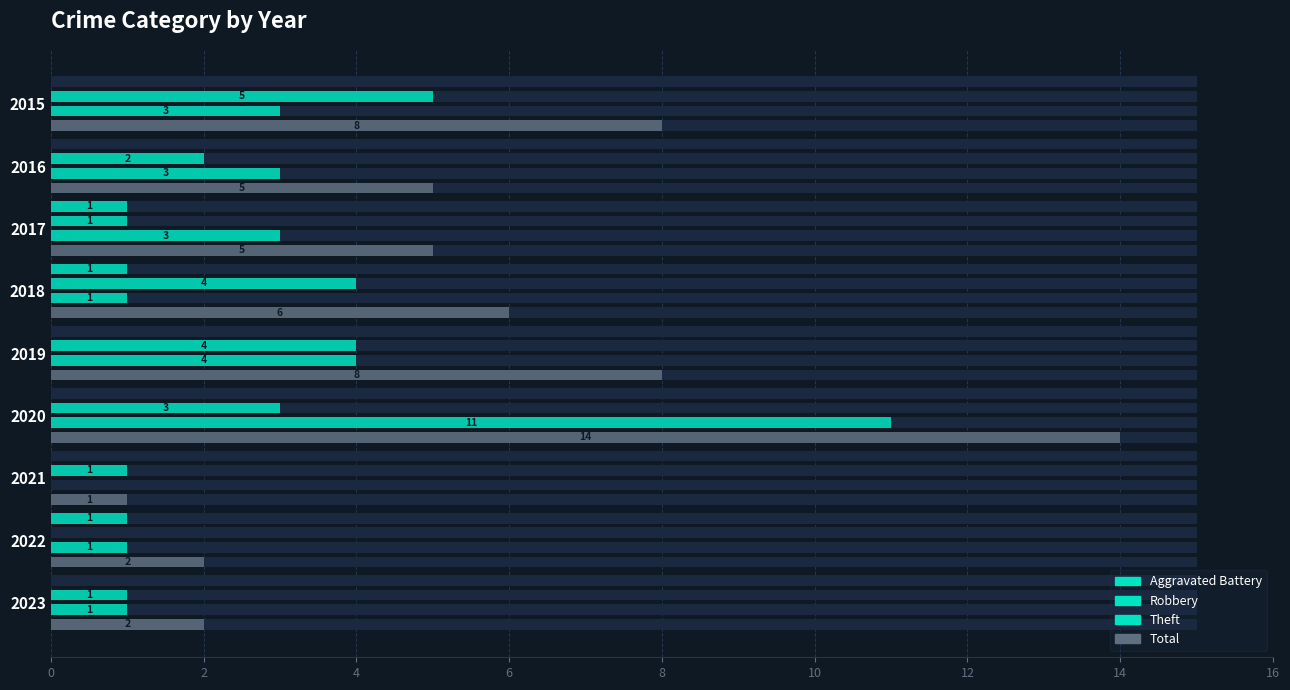

How many values in Robbery are above zero?

8